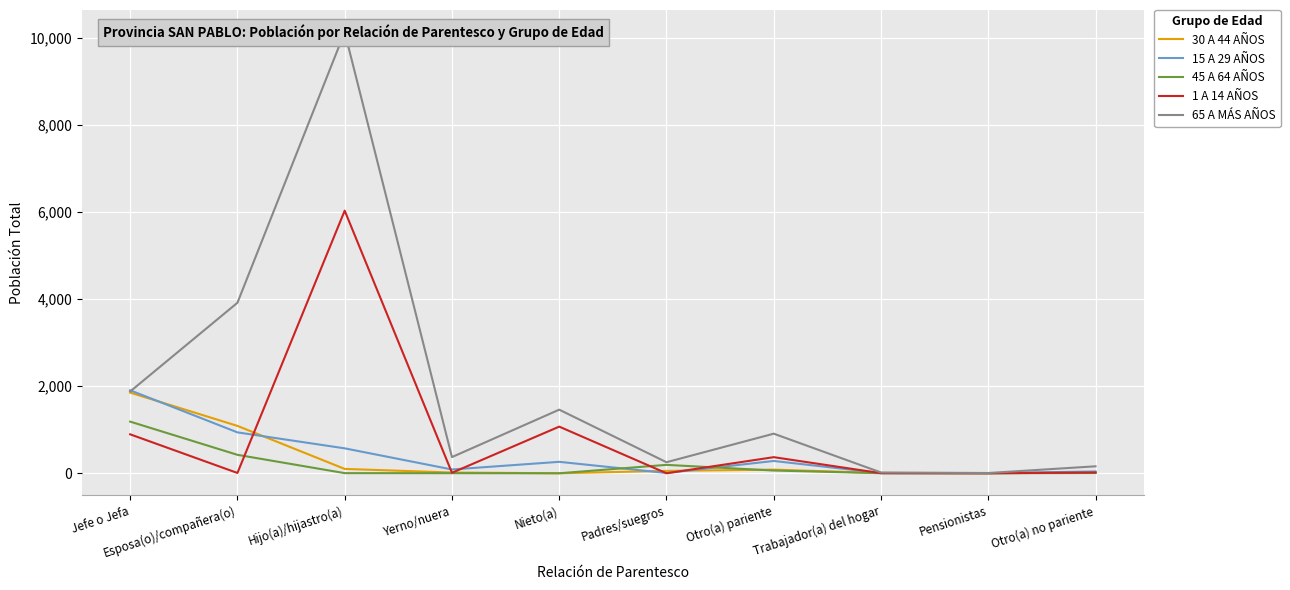

At which category does 45 A 64 AÑOS reach its first local peak?

Padres/suegros